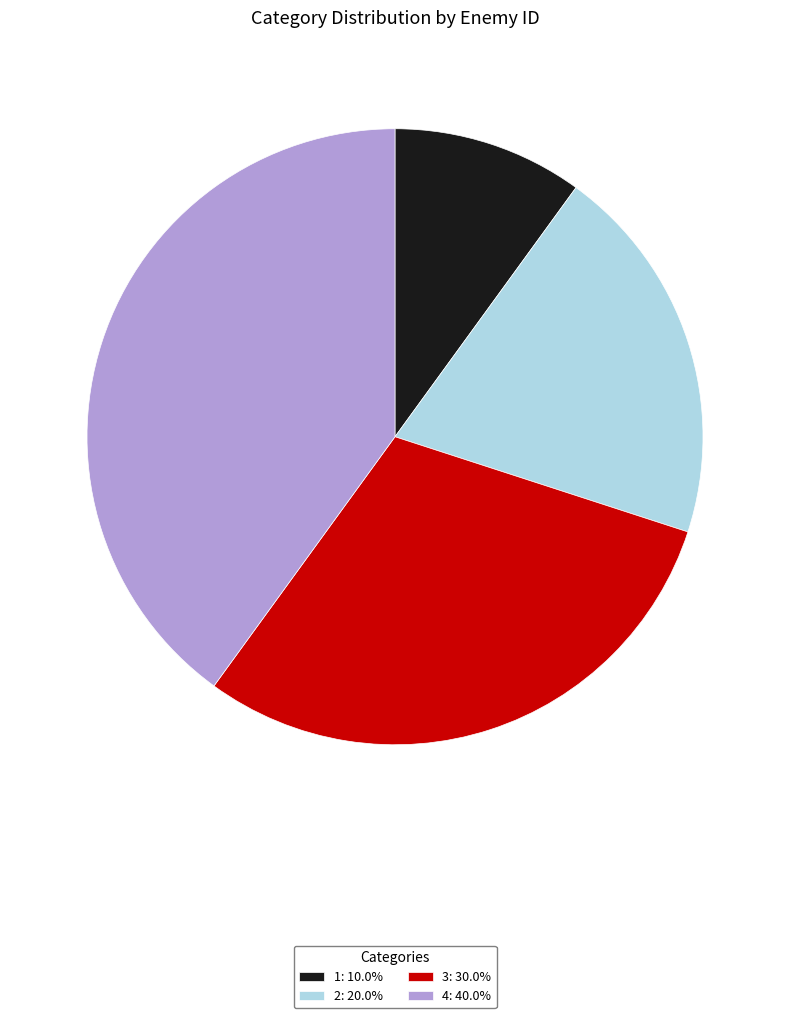

Do 1: 10.0% and 3: 30.0% together represent more than half of the pie?

No